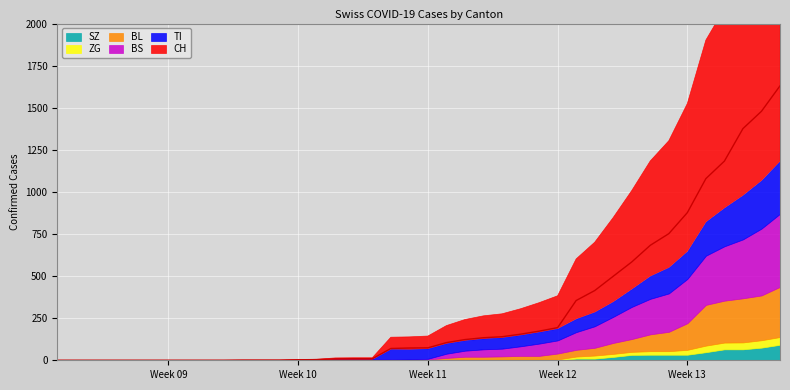

True or false: SZ and BL cross at least once.

False